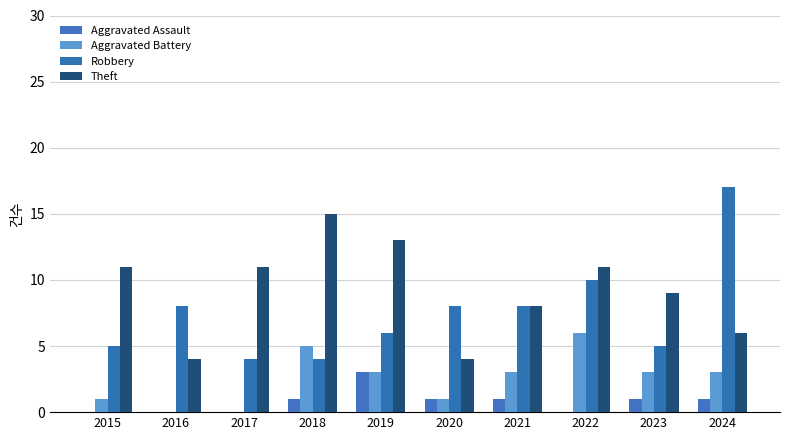

What are all the series names shown in the legend?

Aggravated Assault, Aggravated Battery, Robbery, Theft